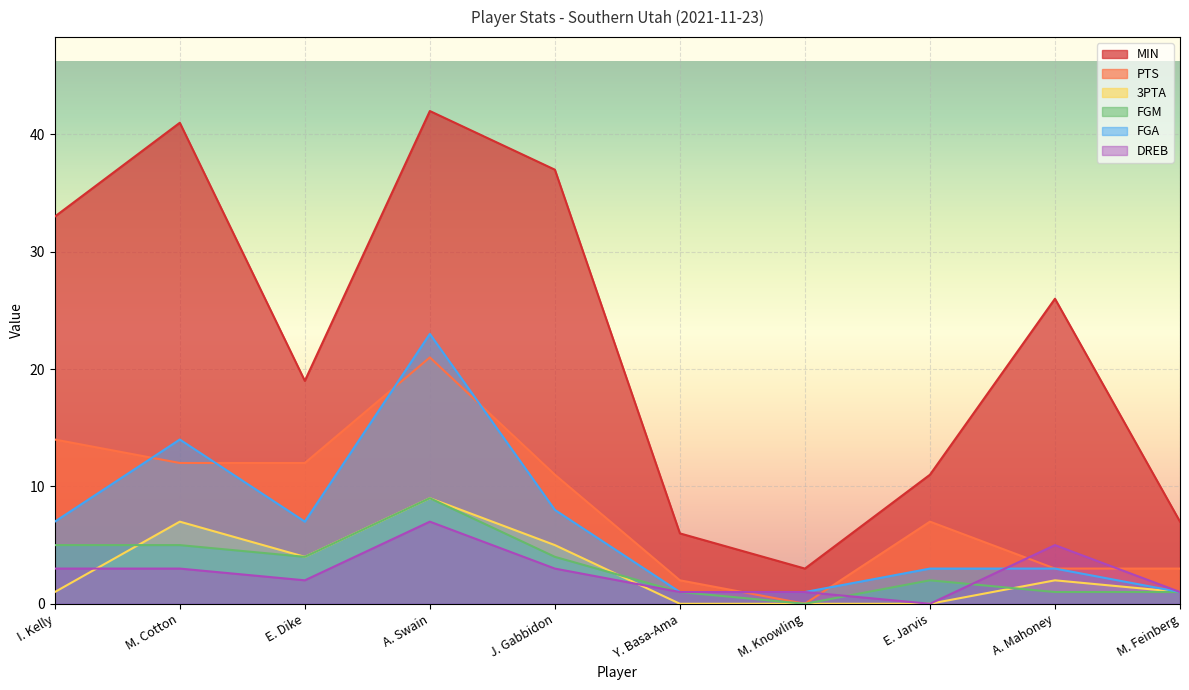

What position from the left is M. Cotton?

2